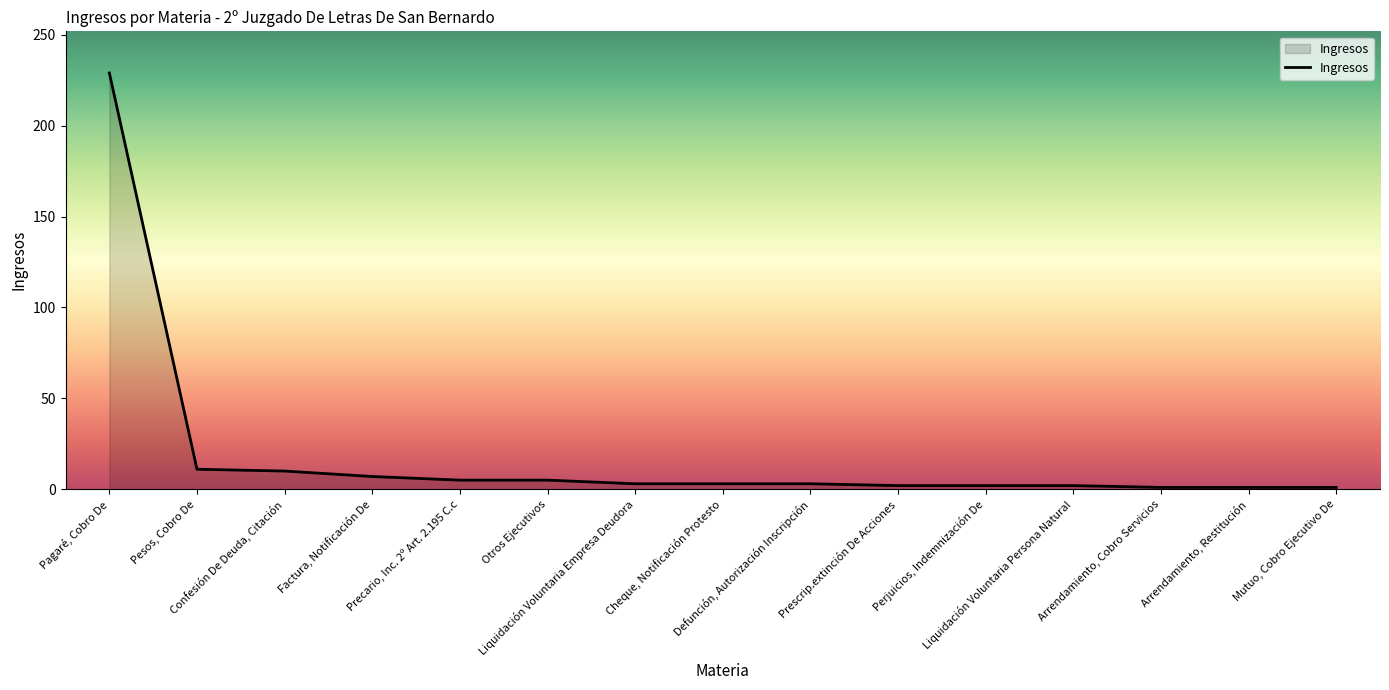

What is the difference between the values at Perjuicios, Indemnización De and Precario, Inc. 2º Art. 2.195 C.c?

3